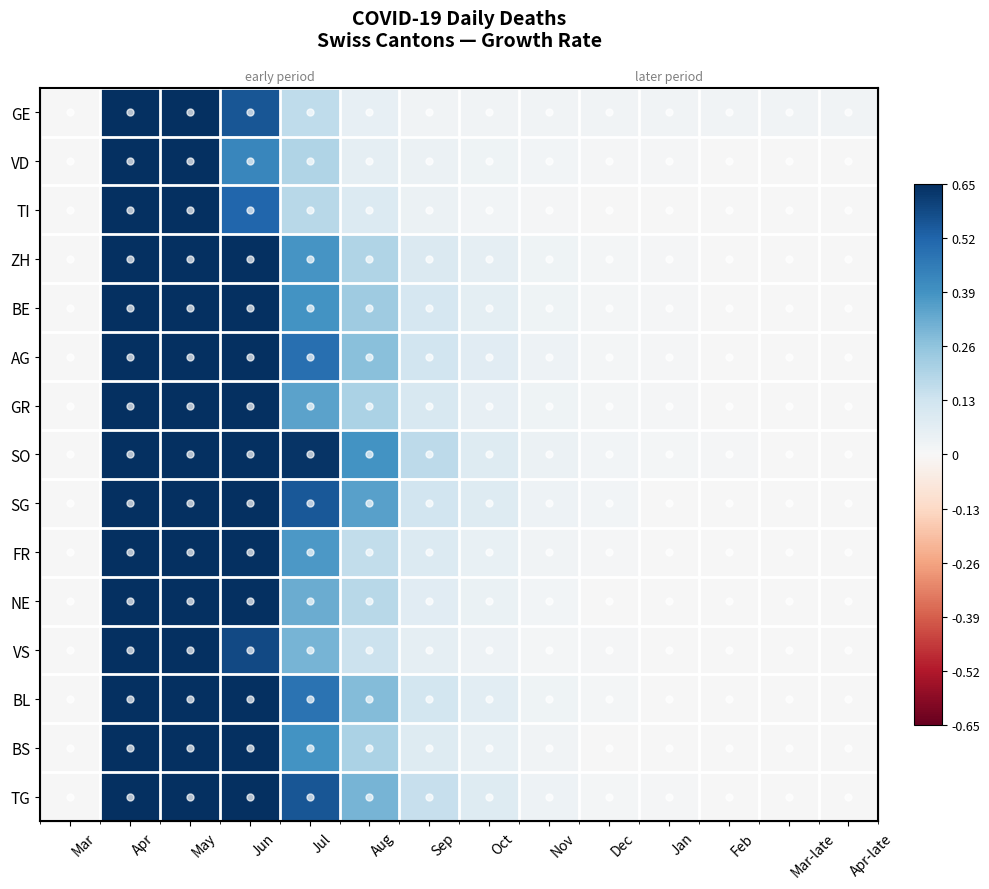

What is the difference between the maximum and minimum values in the TI series?

0.7